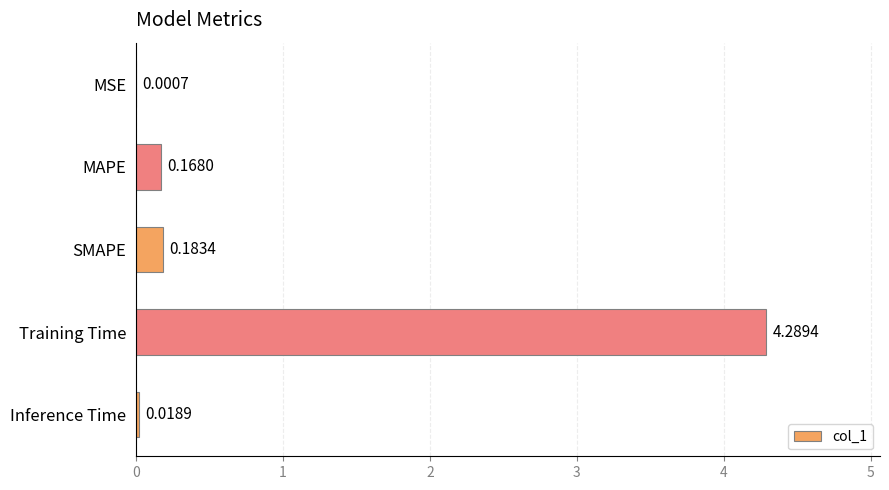

Between Training Time and SMAPE, which is larger?

Training Time